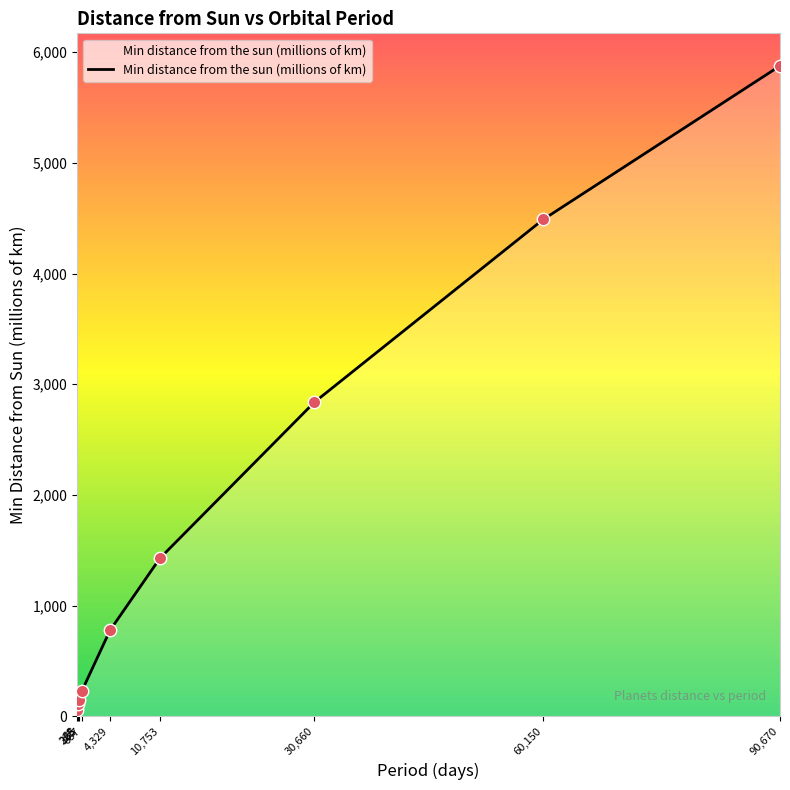

What is the difference between the maximum and minimum values?

5818.8